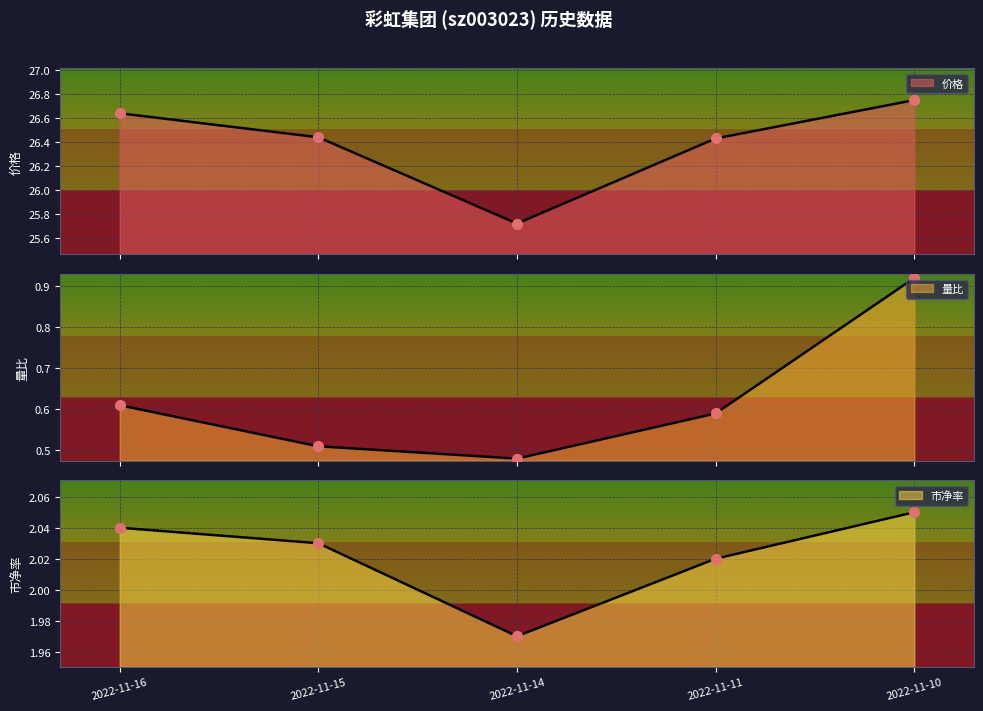

What is the total value across all series at 2022-11-15?

29.0